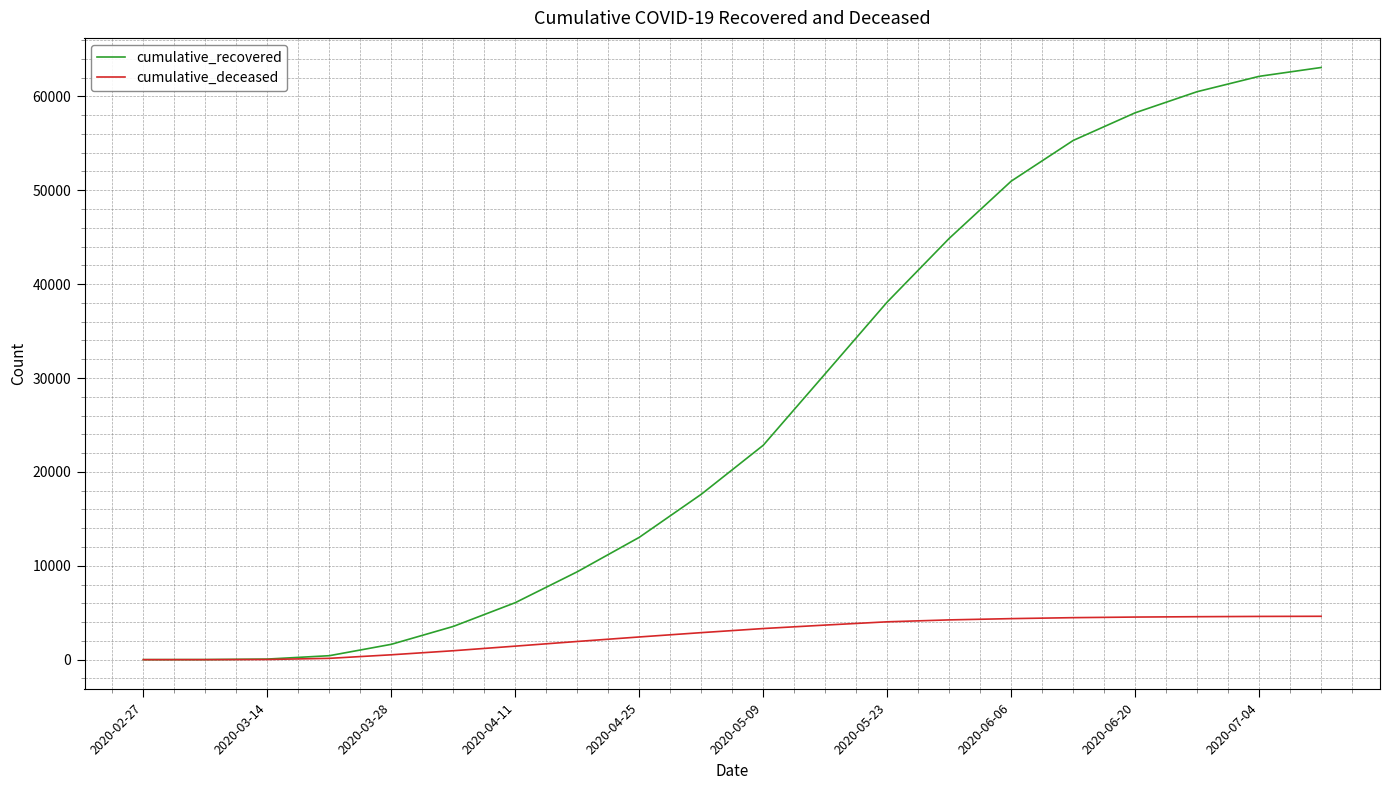

Which series has the largest total across all categories?

cumulative_recovered